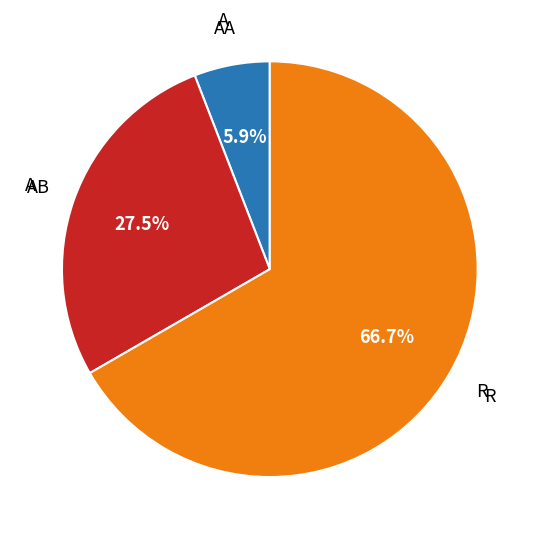

Is there any slice that represents more than half of the pie?

Yes